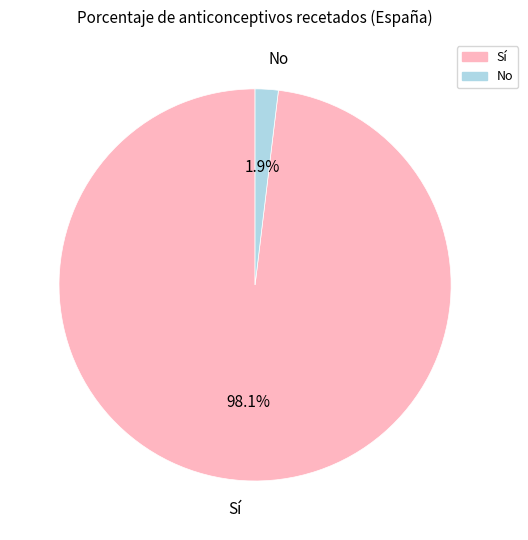

Which slice is the smallest?

No